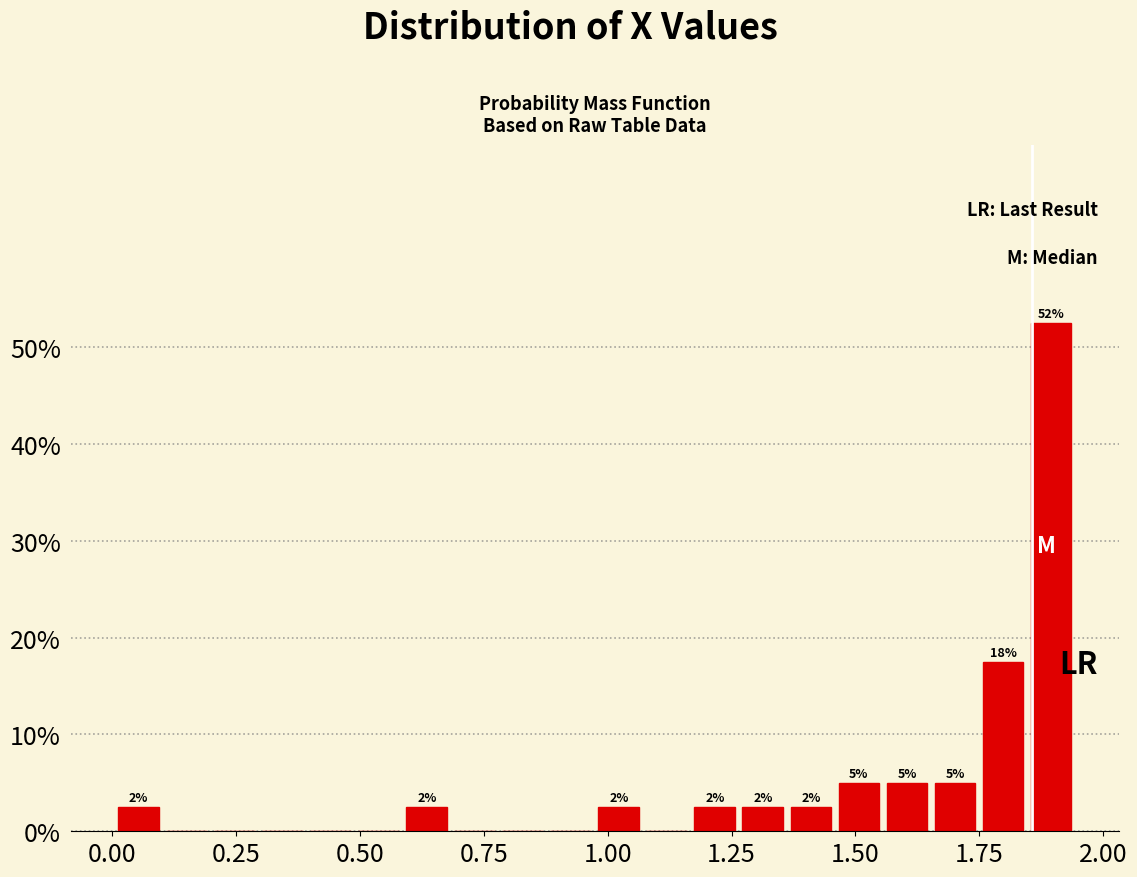

Around what value on the x-axis is the tallest bar? Give the approximate position of its centre, as read against the axis.

1.90